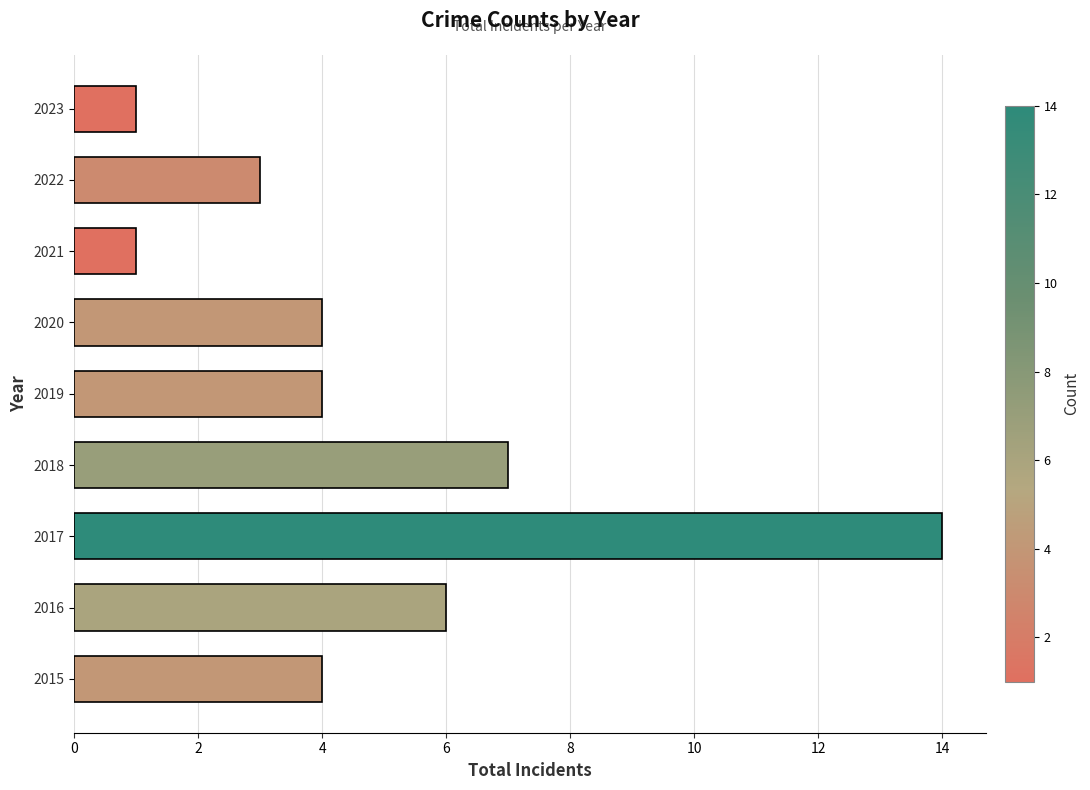

Which label corresponds to the largest value in the chart?

2017